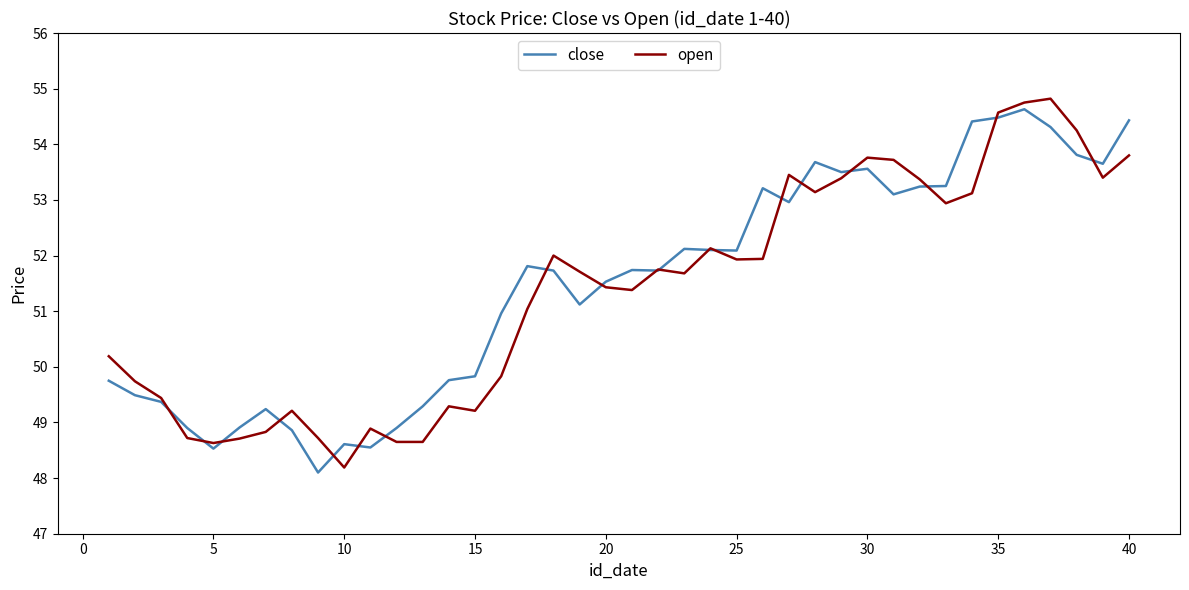

What is the minimum value for open?

48.2